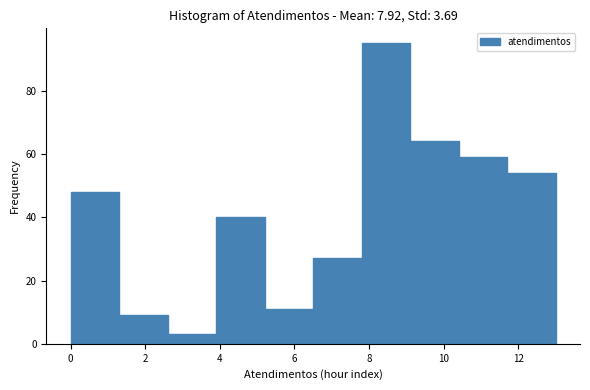

Reading left to right, list every bar in this chart as the range it spans on the x-axis followed by its height. Neither the bar edges nor the heights are printed on the chart, so give them approximately, as read against the axes.

0.0 to 1.3: 48
1.3 to 2.6: 10
2.6 to 3.9: 4
3.9 to 5.2: 40
5.2 to 6.5: 12
6.5 to 7.8: 28
7.8 to 9.1: 96
9.1 to 10.4: 64
10.4 to 11.7: 60
11.7 to 13.0: 54